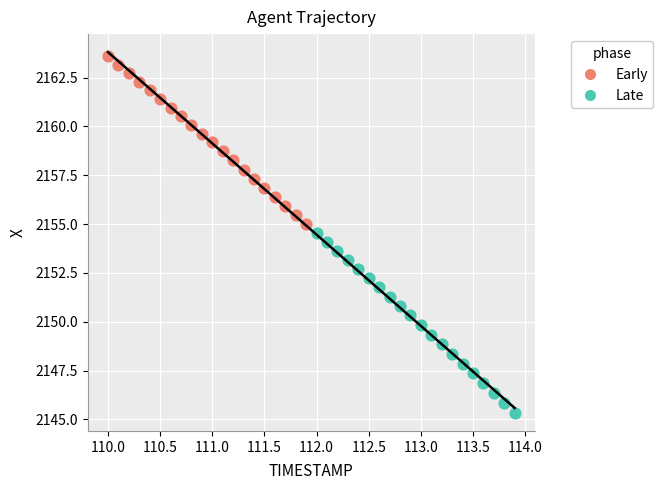

Which series reaches the minimum Y coordinate?

Late